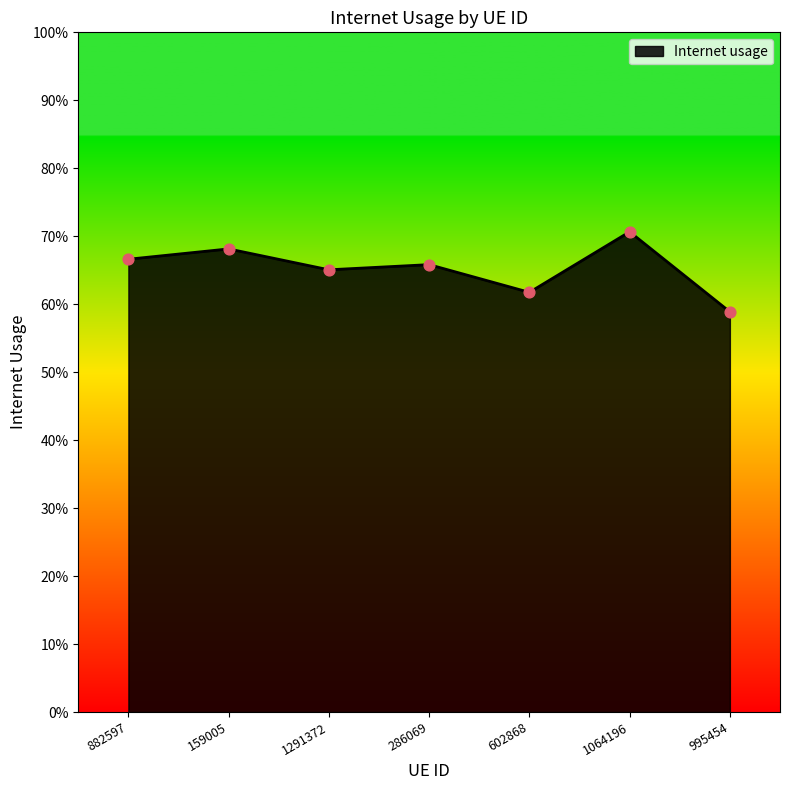

Which has a higher value, 1064196 or 882597?

1064196